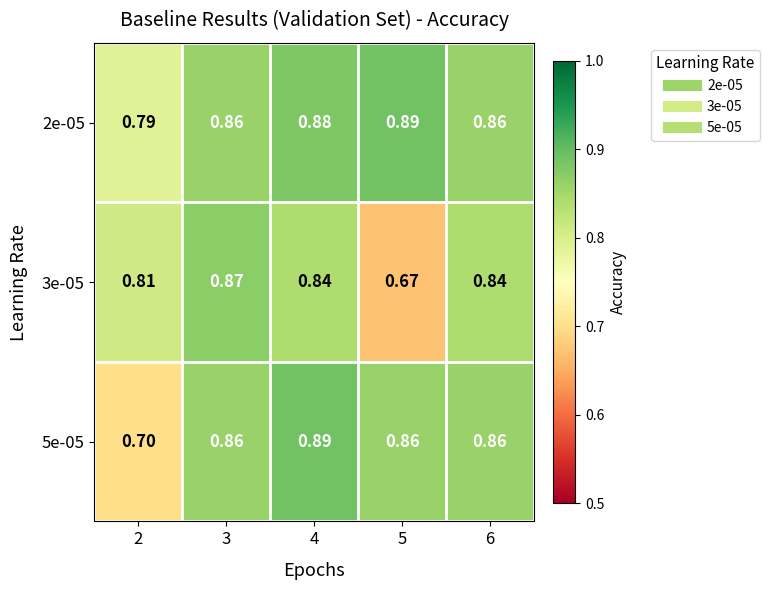

List the series in order of their peak value, highest first.

2e-05, 5e-05, 3e-05